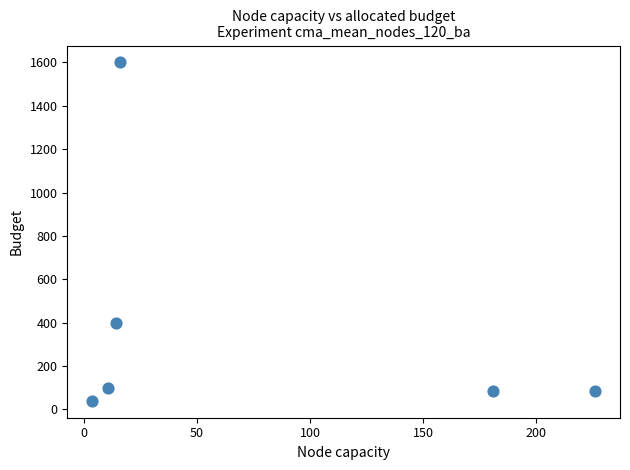

What is the range of X values (max minus min)?

222.0